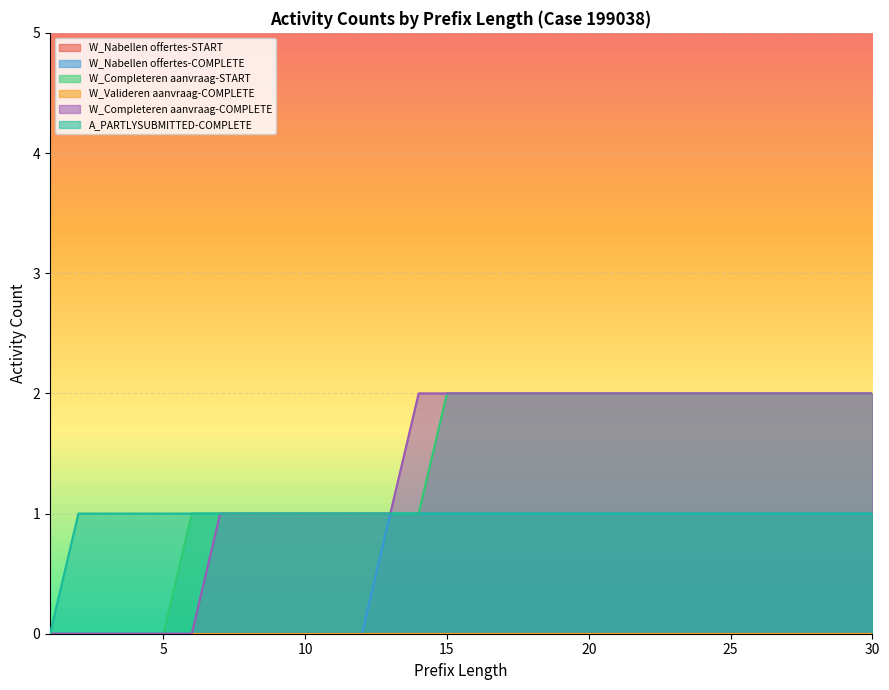

True or false: W_Nabellen offertes-COMPLETE and A_PARTLYSUBMITTED-COMPLETE cross at least once.

False